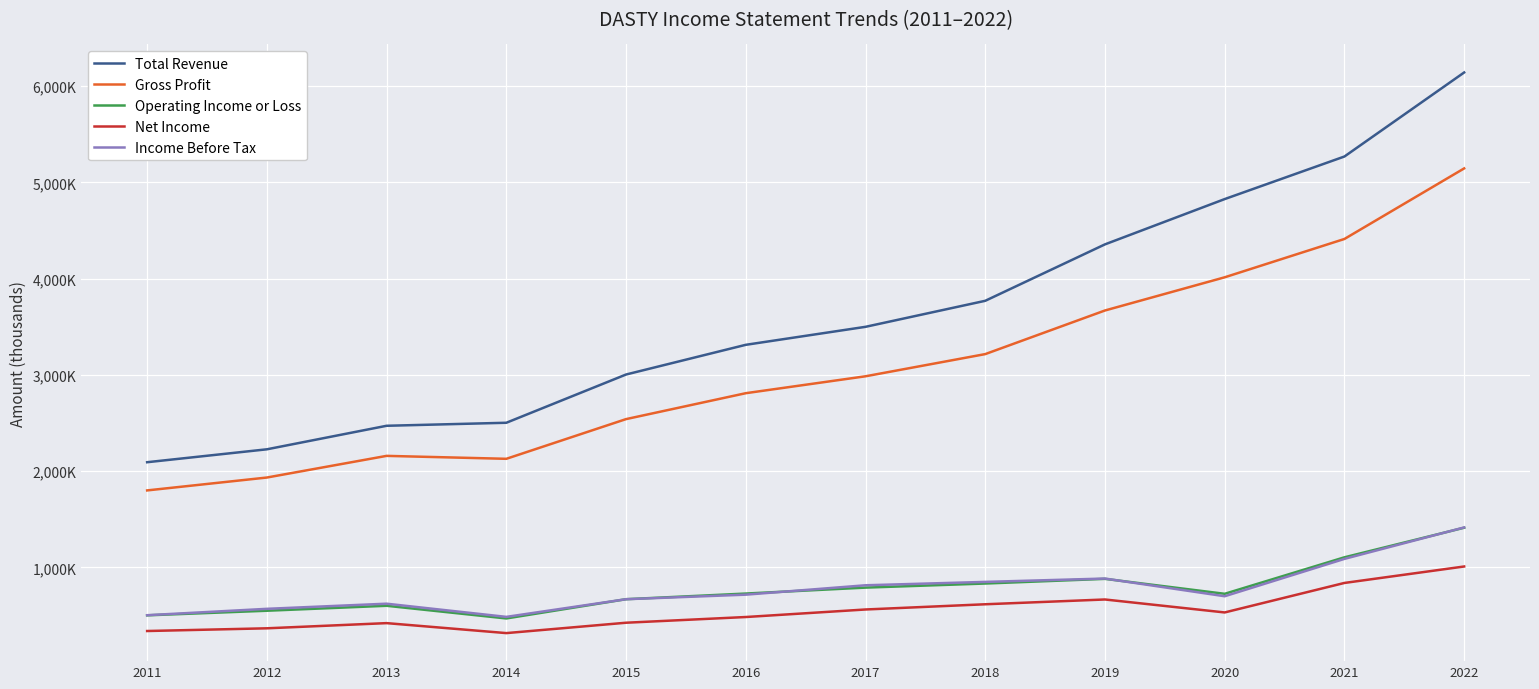

Is this an area chart (filled region under the line)?

No